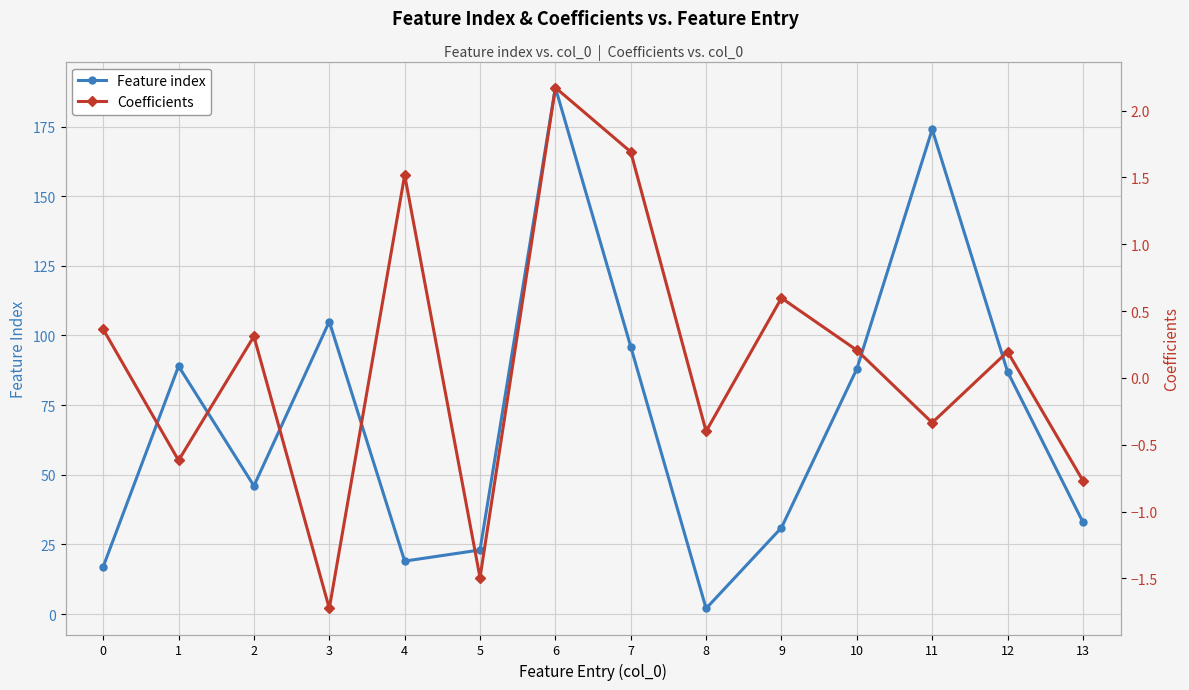

List the labels in order of Coefficients value, smallest first.

3, 5, 13, 1, 8, 11, 12, 10, 2, 0, 9, 4, 7, 6